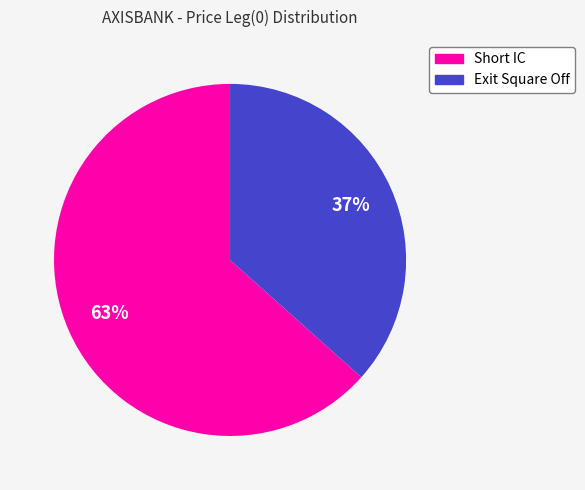

Rank the categories by value from highest to lowest.

Short IC, Exit Square Off